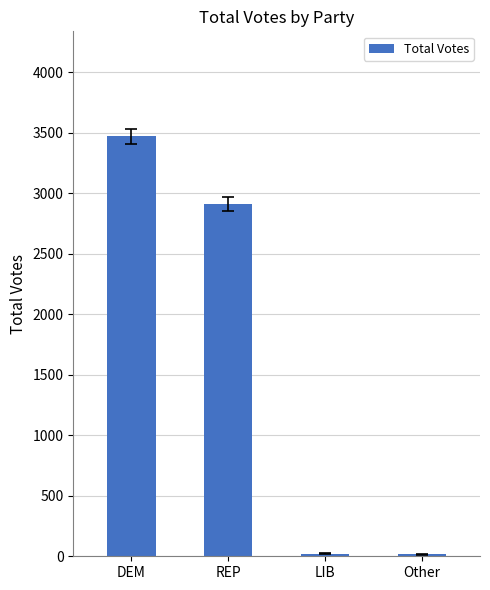

What position from the left is Other?

4